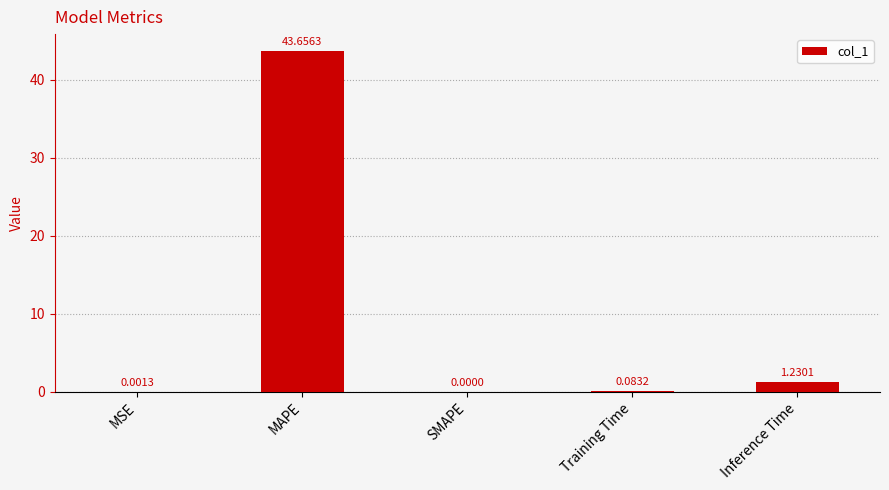

What is the change in value from MAPE to Training Time?

-43.6